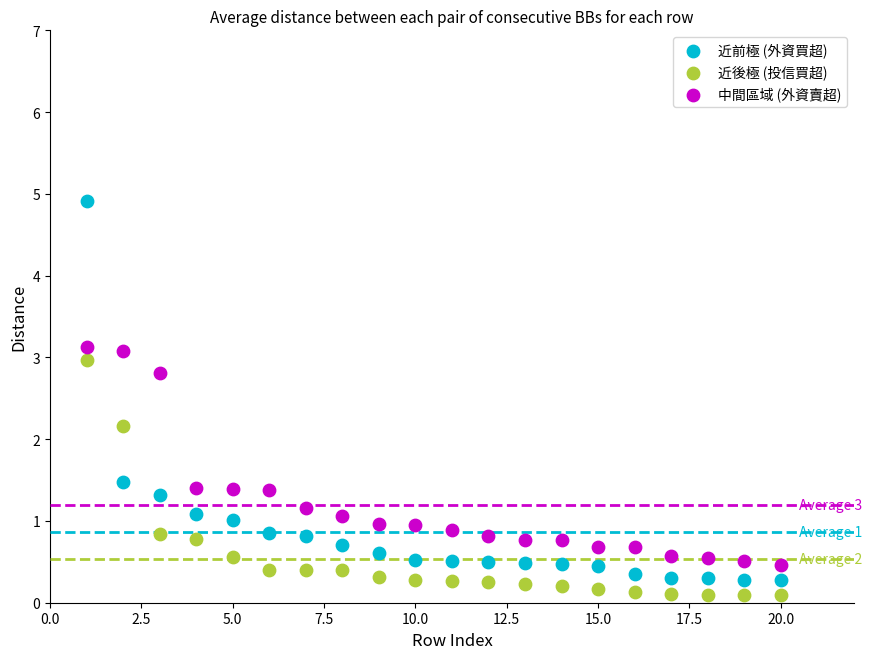

Across all series, what Y value is closest to 2?

2.2